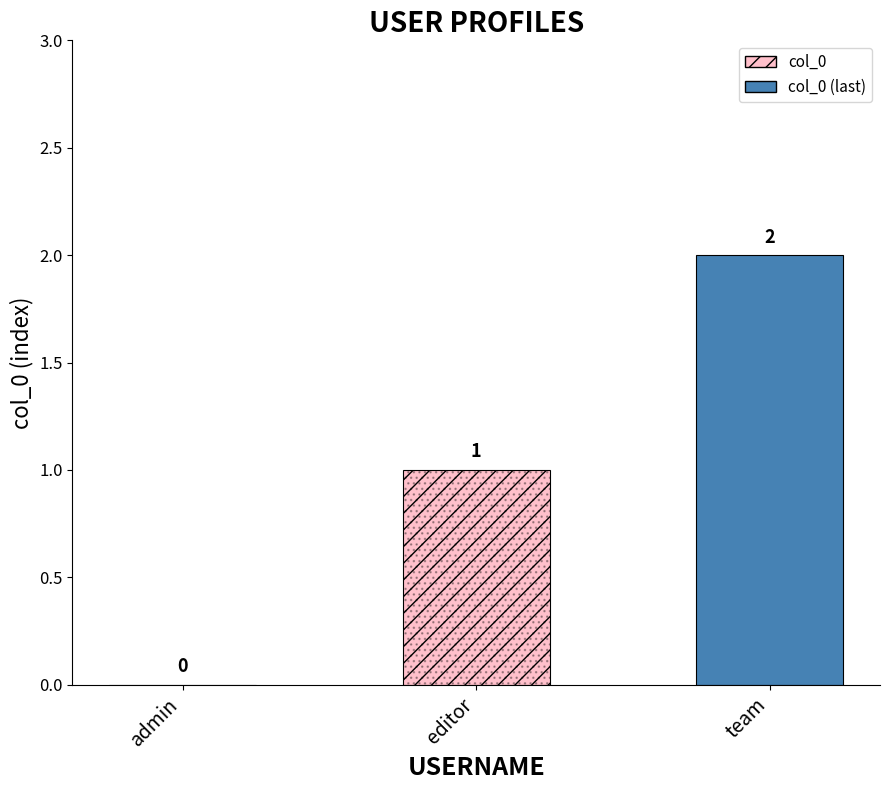

Between editor and admin, which is larger?

editor